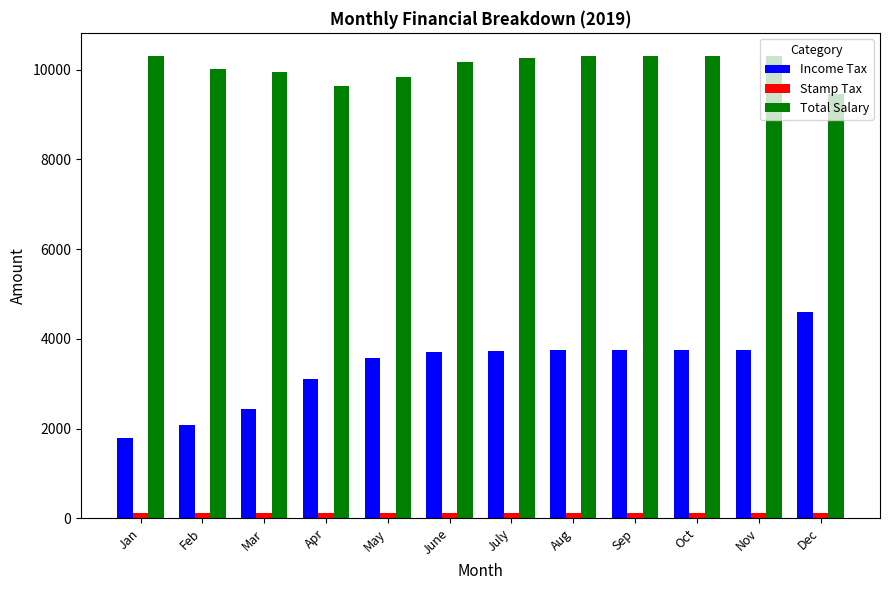

What are all the series names shown in the legend?

Income Tax, Stamp Tax, Total Salary